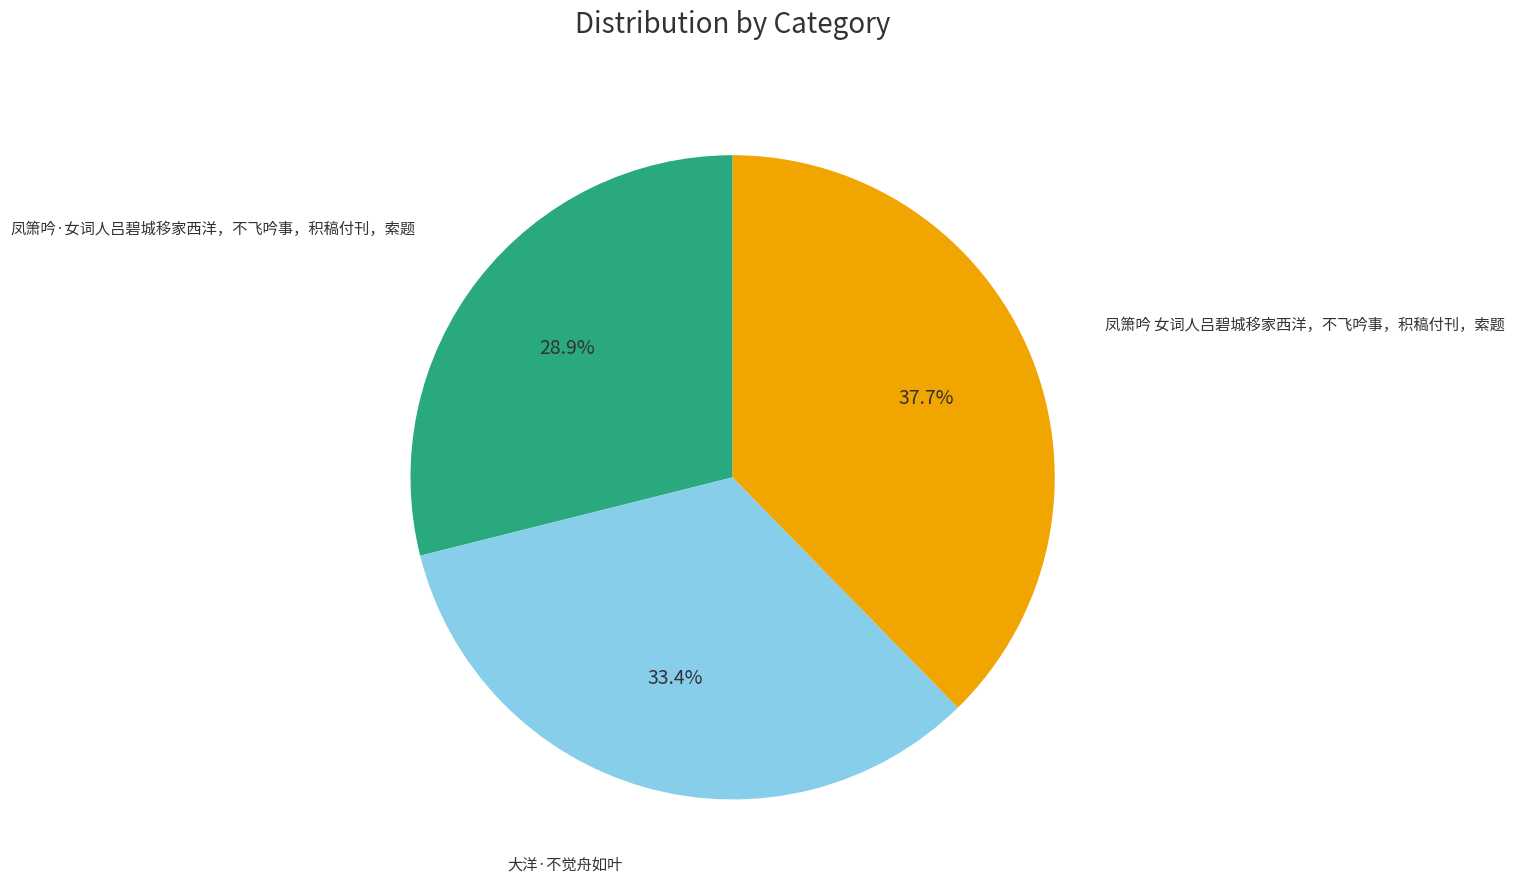

Is there a majority slice in this chart?

No